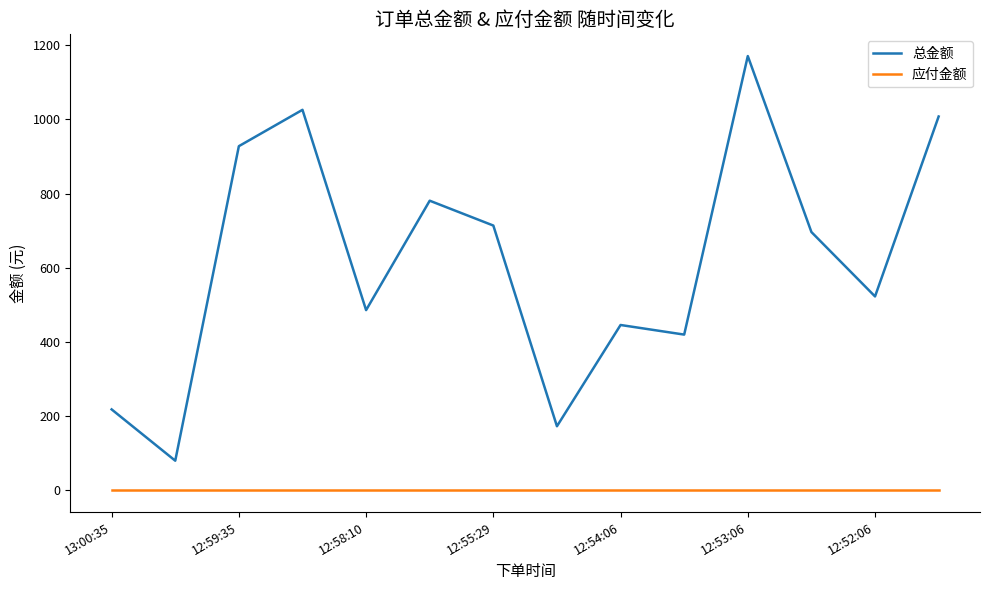

What are all the series names shown in the legend?

总金额, 应付金额